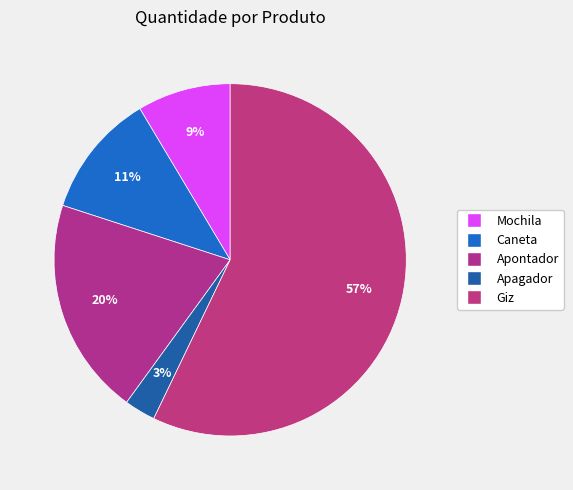

Count the number of slices in the pie.

5